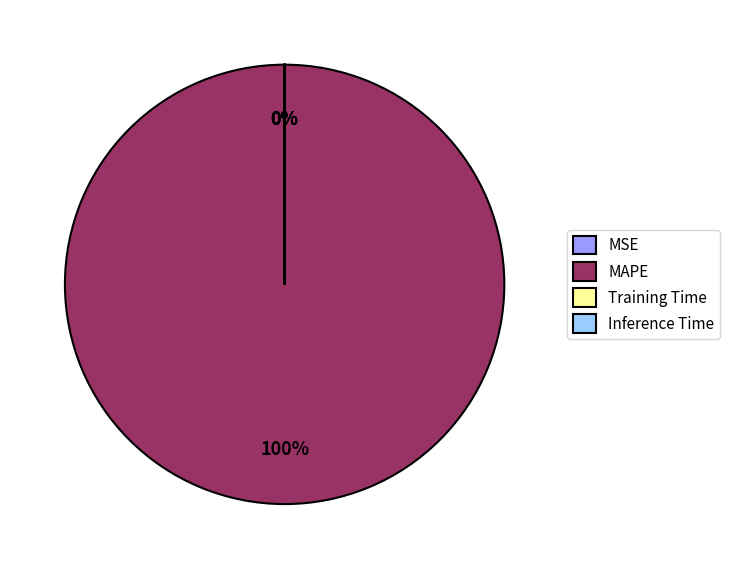

The Training Time slice represents 0% of the pie. True or false?

True